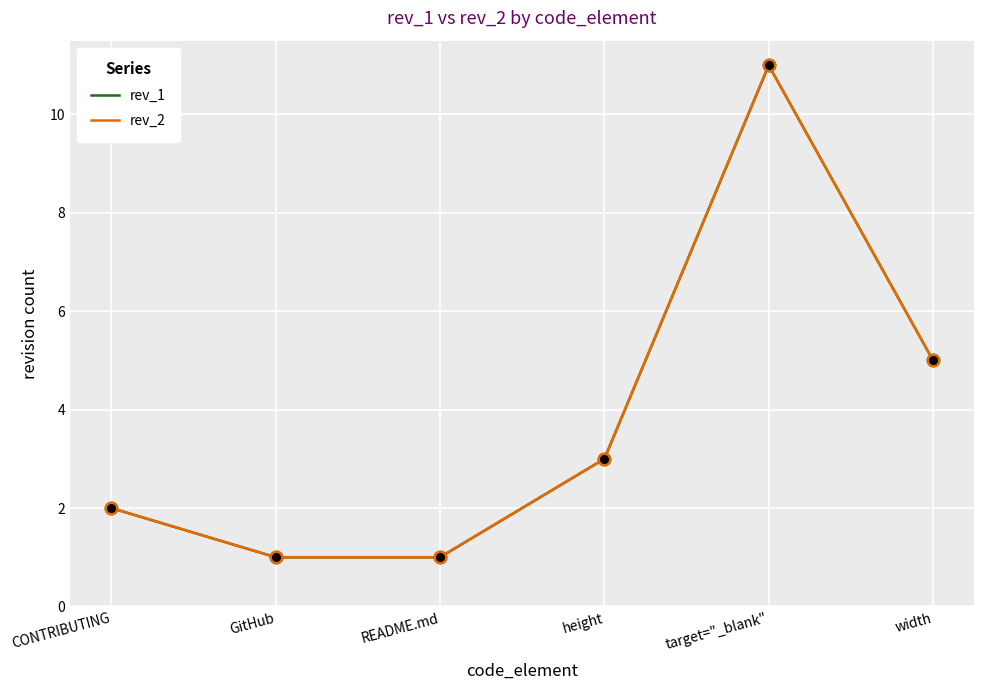

What are all the series names shown in the legend?

rev_1, rev_2